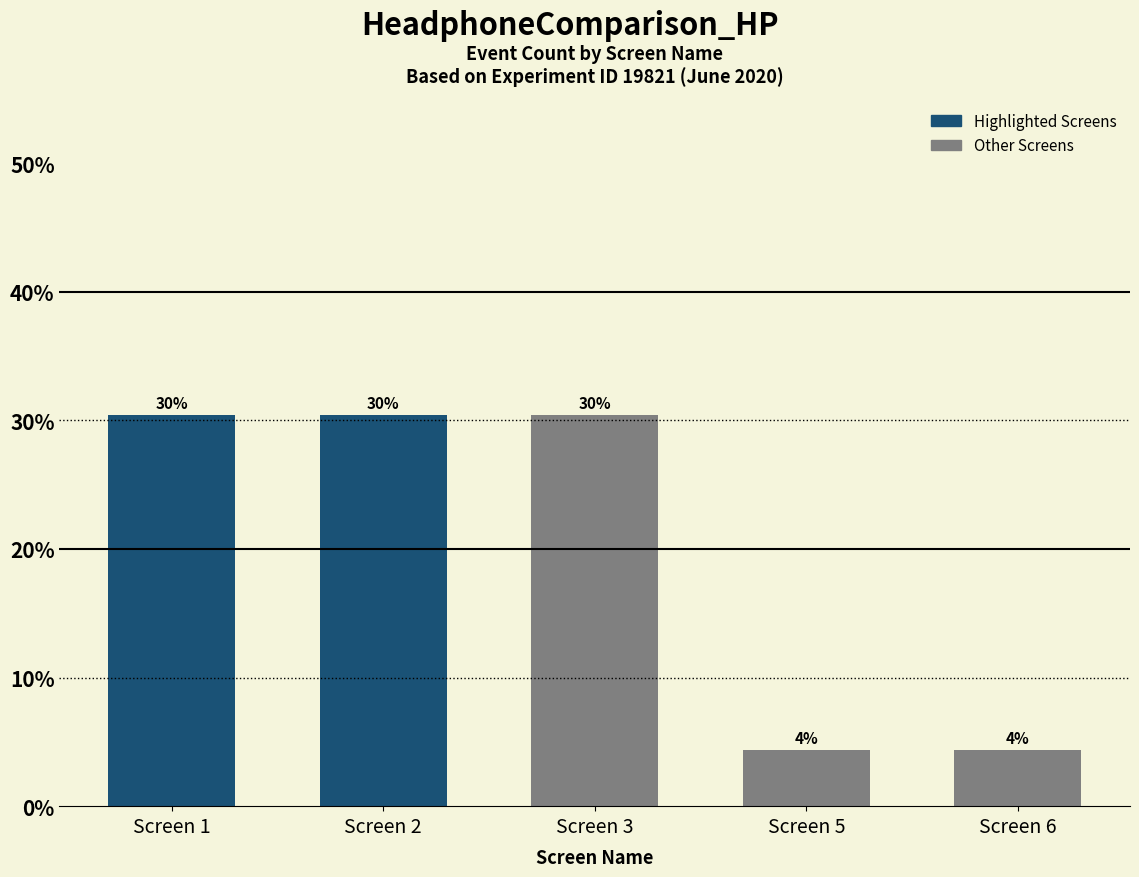

How many bars are there in total?

5